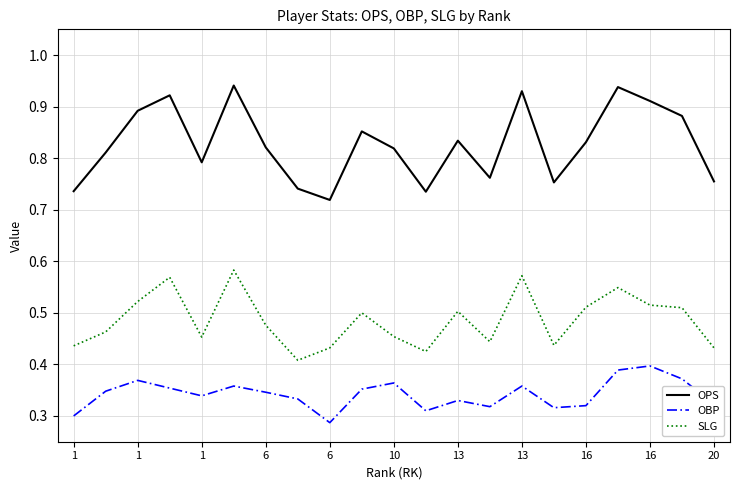

Which series has the largest total across all categories?

OPS